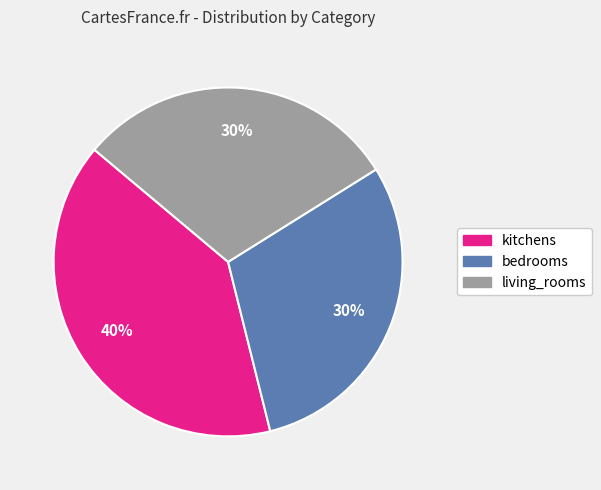

How many slices are in this pie chart?

3